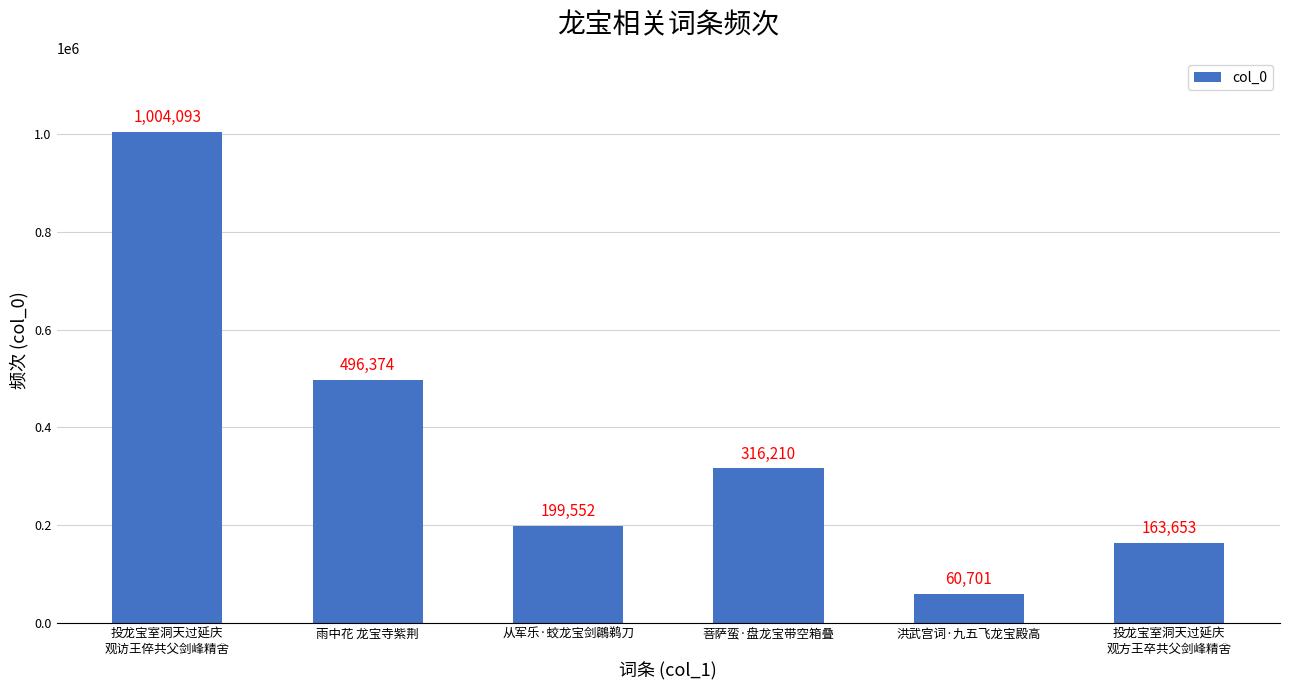

What is the value of the 2nd bar from the left?

496374